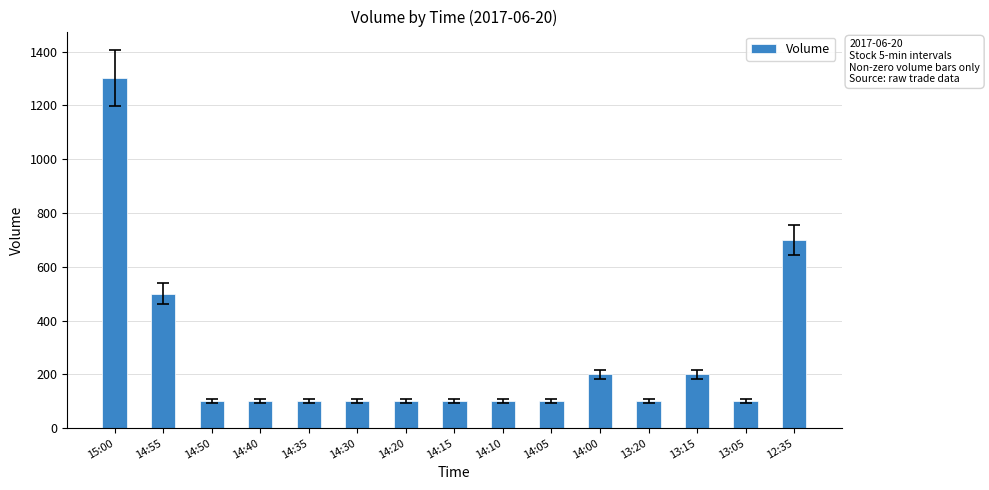

Reading right to left, transcribe all the data shown in this chart.

12:35=700	13:05=100	13:15=200	13:20=100	14:00=200	14:05=100	14:10=100	14:15=100	14:20=100	14:30=100	14:35=100	14:40=100	14:50=100	14:55=500	15:00=1300